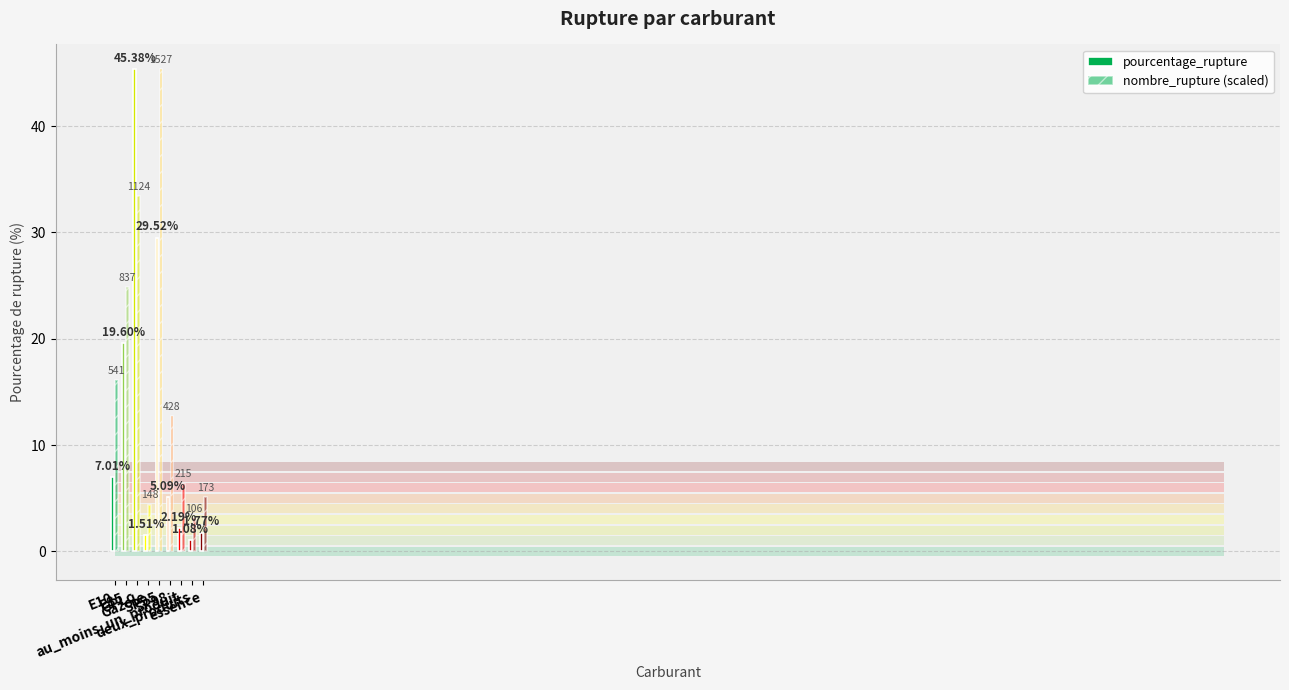

What is the value of the nombre_rupture (scaled) bar at the 4th from the left?

4.4